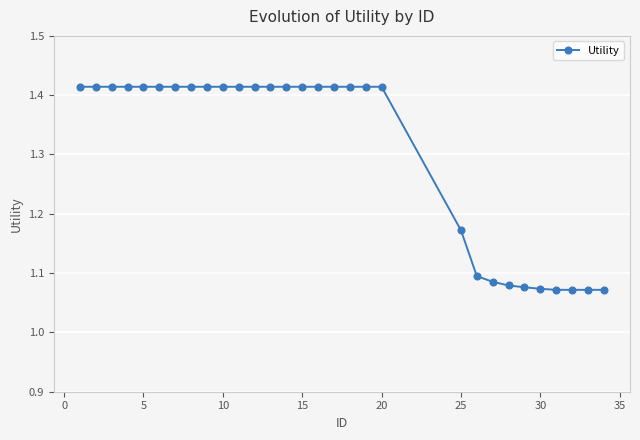

How many values are between 1 and 2?

30